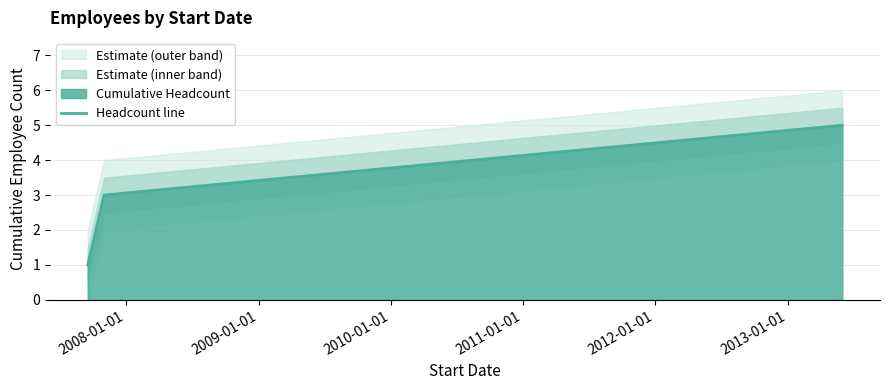

Count the number of data series in this chart.

1